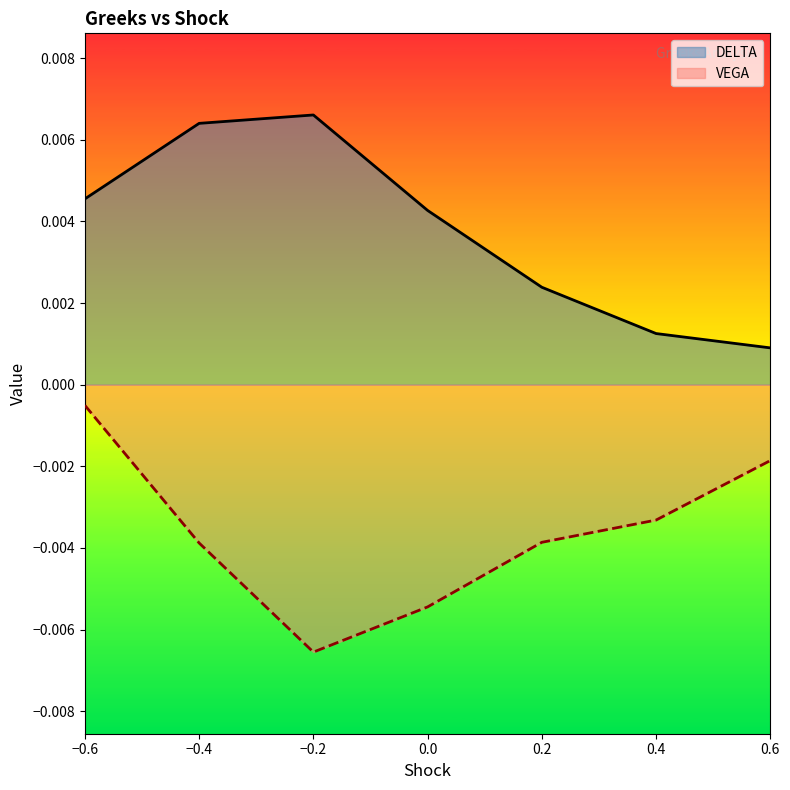

Does the chart display data point markers on the line(s)?

No